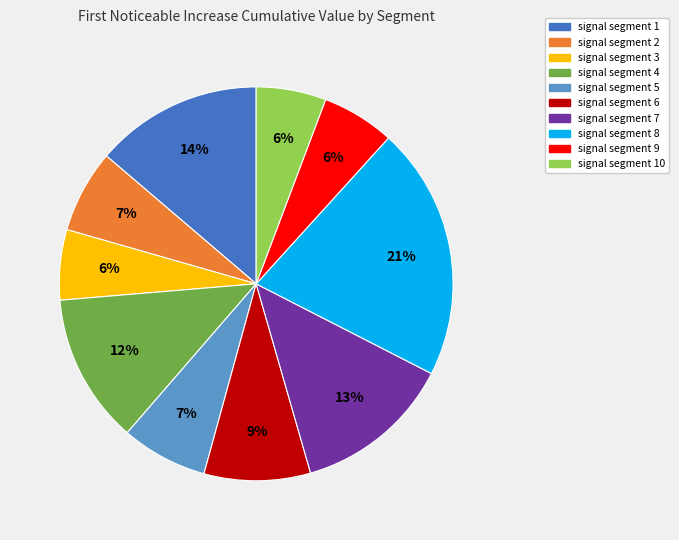

Is there a majority slice in this chart?

No